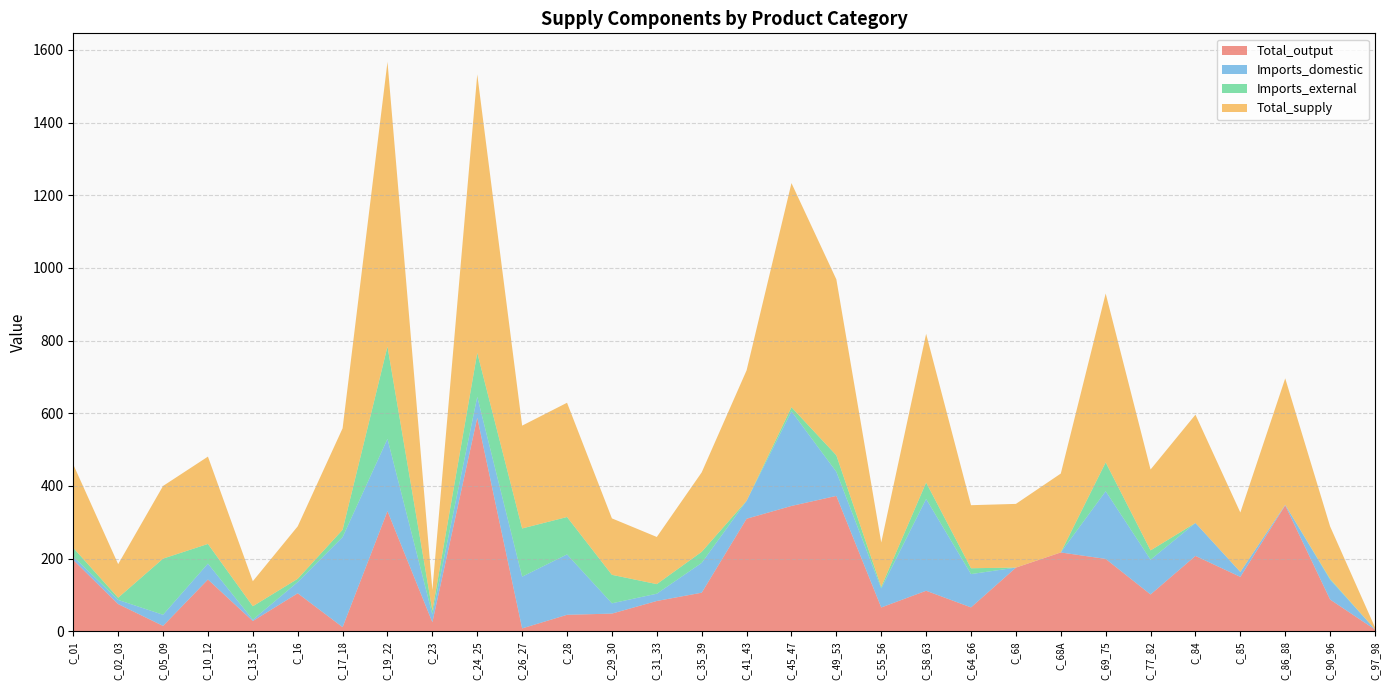

Reading left to right, what are all the values shown in this chart?

Total_output: C_01=196.2	C_02_03=74.9	C_05_09=14.8	C_10_12=142.5	C_13_15=28.2	C_16=104.6	C_17_18=11.4	C_19_22=330.6	C_23=24.9	C_24_25=587.6	C_26_27=8.0	C_28=45.3	C_29_30=48.6	C_31_33=83.4	C_35_39=106.2	C_41_43=309.7	C_45_47=344.9	C_49_53=372.5	C_55_56=65.5	C_58_63=111.5	C_64_66=65.8	C_68=175.2	C_68A=216.9	C_69_75=199.1	C_77_82=101.3	C_84=207.4	C_85=149.7	C_86_88=346.5	C_90_96=87.3	C_97_98=4.9
Imports_domestic: C_01=9.2	C_02_03=11.4	C_05_09=30.7	C_10_12=43.8	C_13_15=3.7	C_16=30.9	C_17_18=247.8	C_19_22=198.9	C_23=21.1	C_24_25=57.8	C_26_27=142.3	C_28=166.2	C_29_30=28.3	C_31_33=20.0	C_35_39=82.0	C_41_43=49.3	C_45_47=260.6	C_49_53=66.3	C_55_56=52.6	C_58_63=252.7	C_64_66=91.7	C_68=0.1	C_68A=0.1	C_69_75=186.3	C_77_82=95.7	C_84=90.6	C_85=13.4	C_86_88=1.5	C_90_96=54.7	C_97_98=0.5
Imports_external: C_01=24.1	C_02_03=6.1	C_05_09=154.5	C_10_12=54.0	C_13_15=37.0	C_16=9.0	C_17_18=20.1	C_19_22=254.0	C_23=10.7	C_24_25=120.9	C_26_27=132.7	C_28=102.9	C_29_30=78.3	C_31_33=26.4	C_35_39=30.4	C_41_43=0.0	C_45_47=11.2	C_49_53=45.4	C_55_56=4.0	C_58_63=45.1	C_64_66=16.1	C_68=0.0	C_68A=0.0	C_69_75=79.3	C_77_82=25.5	C_84=0.0	C_85=0.3	C_86_88=0.0	C_90_96=2.2	C_97_98=0.0
Total_supply: C_01=229.5	C_02_03=92.3	C_05_09=199.9	C_10_12=240.3	C_13_15=68.9	C_16=144.4	C_17_18=279.3	C_19_22=783.5	C_23=56.7	C_24_25=766.2	C_26_27=282.9	C_28=314.4	C_29_30=155.3	C_31_33=129.7	C_35_39=218.6	C_41_43=359.0	C_45_47=616.6	C_49_53=484.2	C_55_56=122.2	C_58_63=409.2	C_64_66=173.5	C_68=175.3	C_68A=217.0	C_69_75=464.7	C_77_82=222.6	C_84=298.0	C_85=163.4	C_86_88=348.0	C_90_96=144.2	C_97_98=5.4